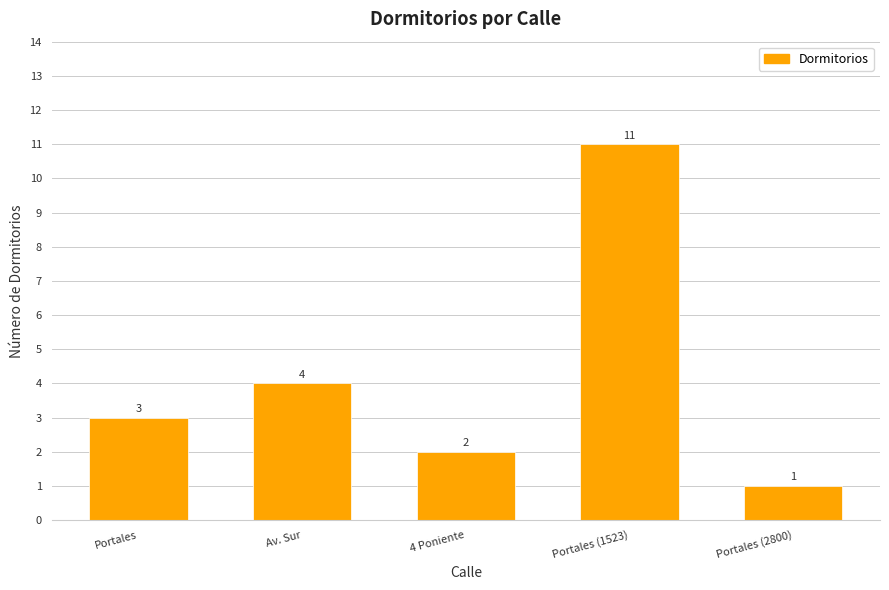

What position from the right is Av. Sur?

4